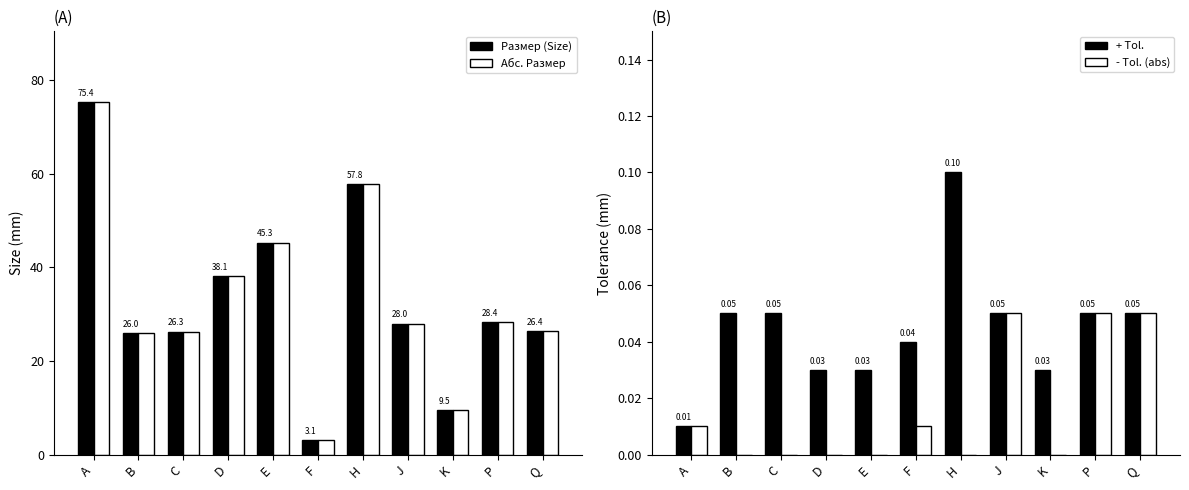

What position from the left is J?

8